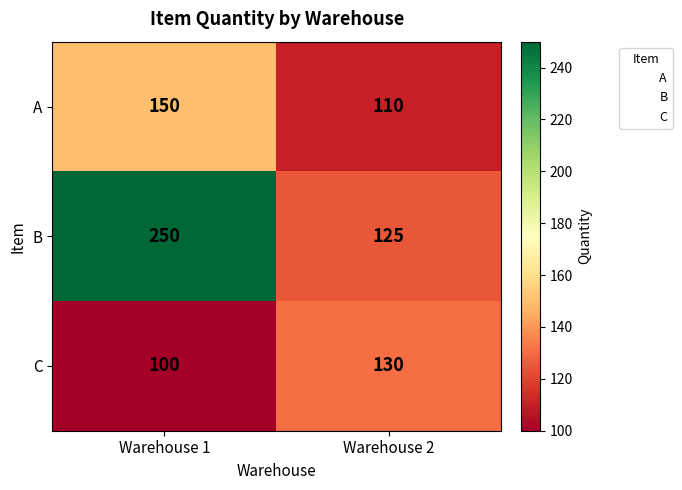

What is the spread (max minus min) of values at Warehouse 1?

150